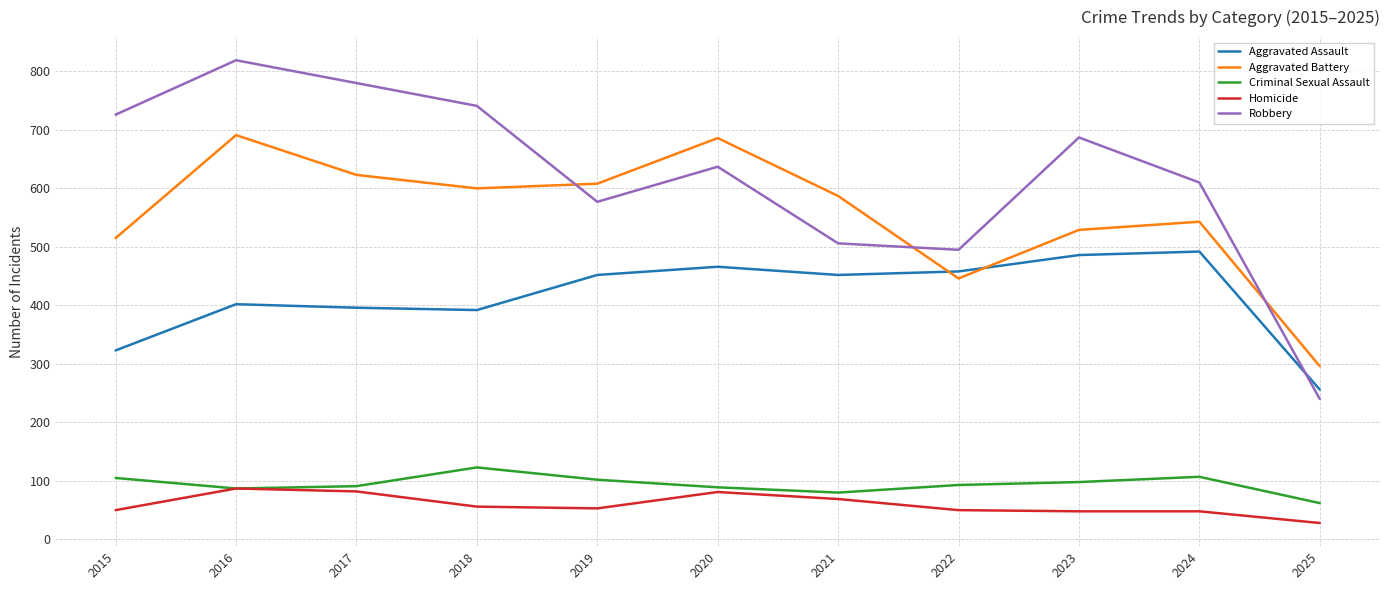

What is the sum of the Robbery values at 2023 and 2025?

927